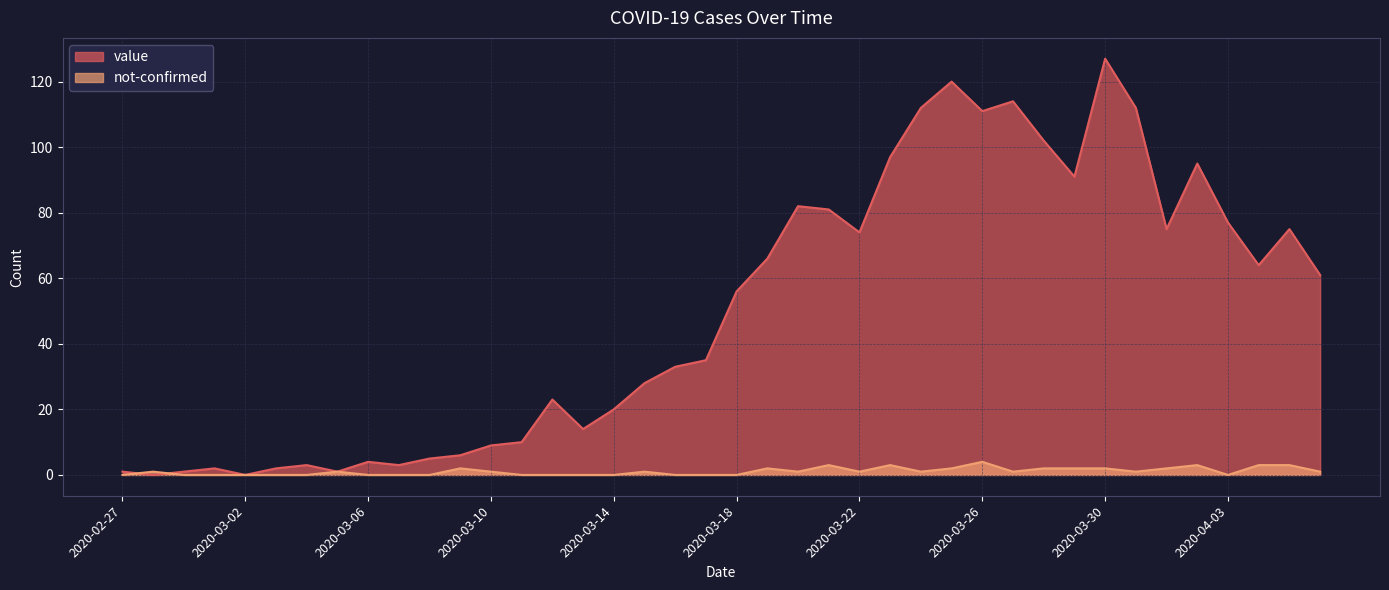

Which series ends up on top after the final intersection of not-confirmed and value?

value